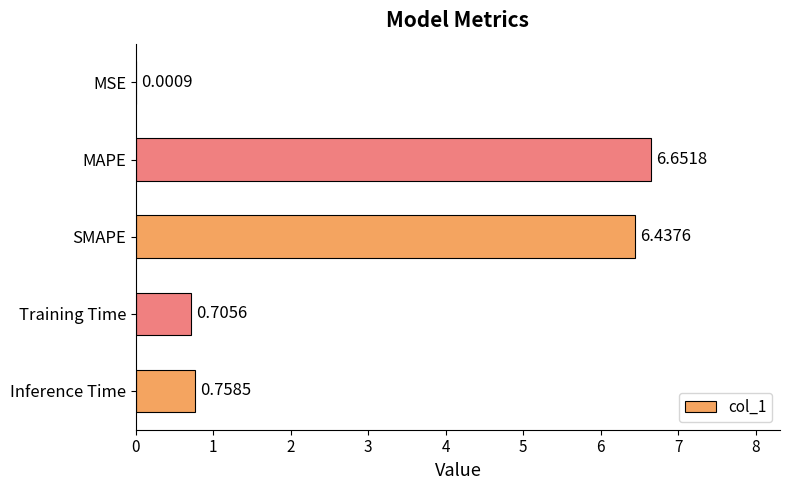

Which has a higher value, Inference Time or MSE?

Inference Time